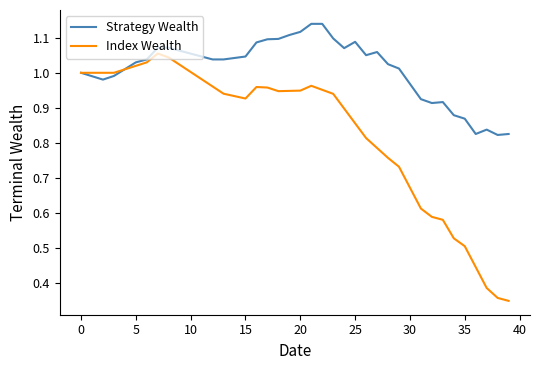

List the series in order of their overall mean, lowest first.

Index Wealth, Strategy Wealth